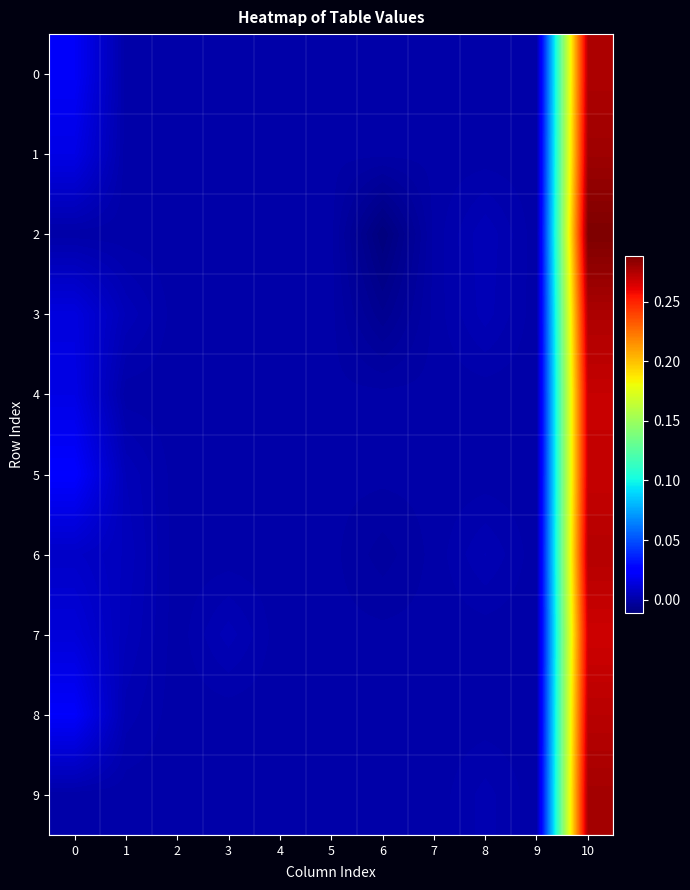

At which category does the chart reach its minimum across all series?

6